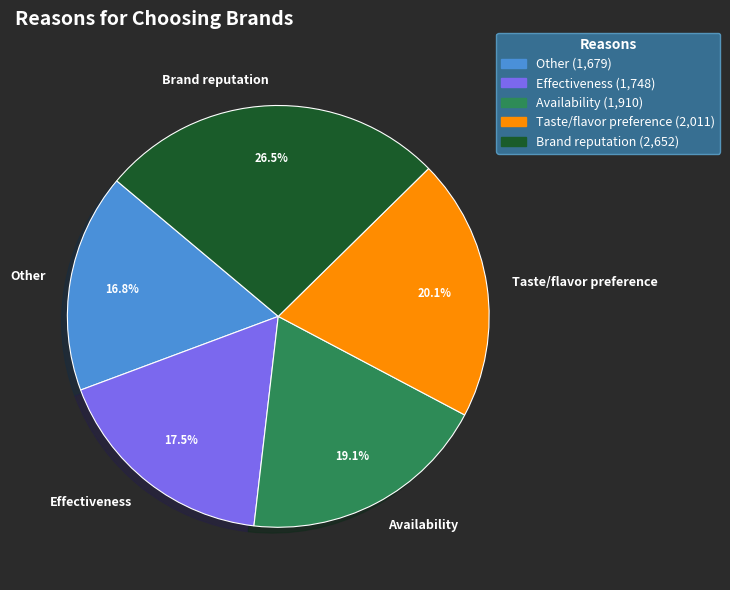

To the nearest percent, what is the difference between the Availability and Effectiveness slice percentages?

2%